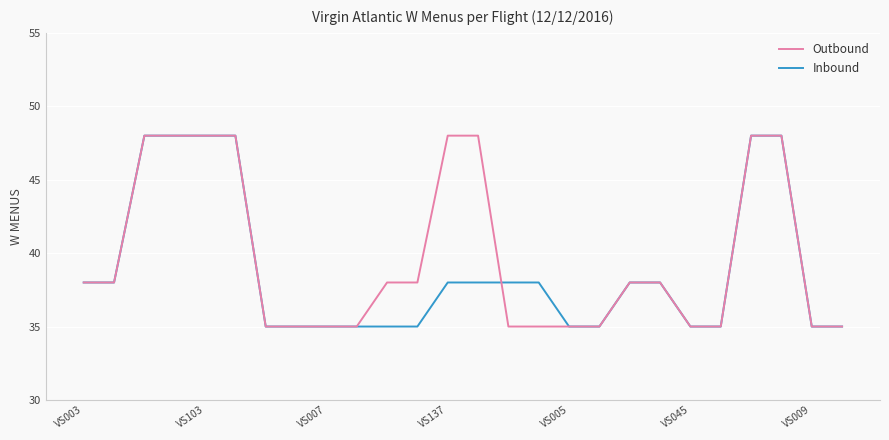

What is the maximum value for Inbound?

48